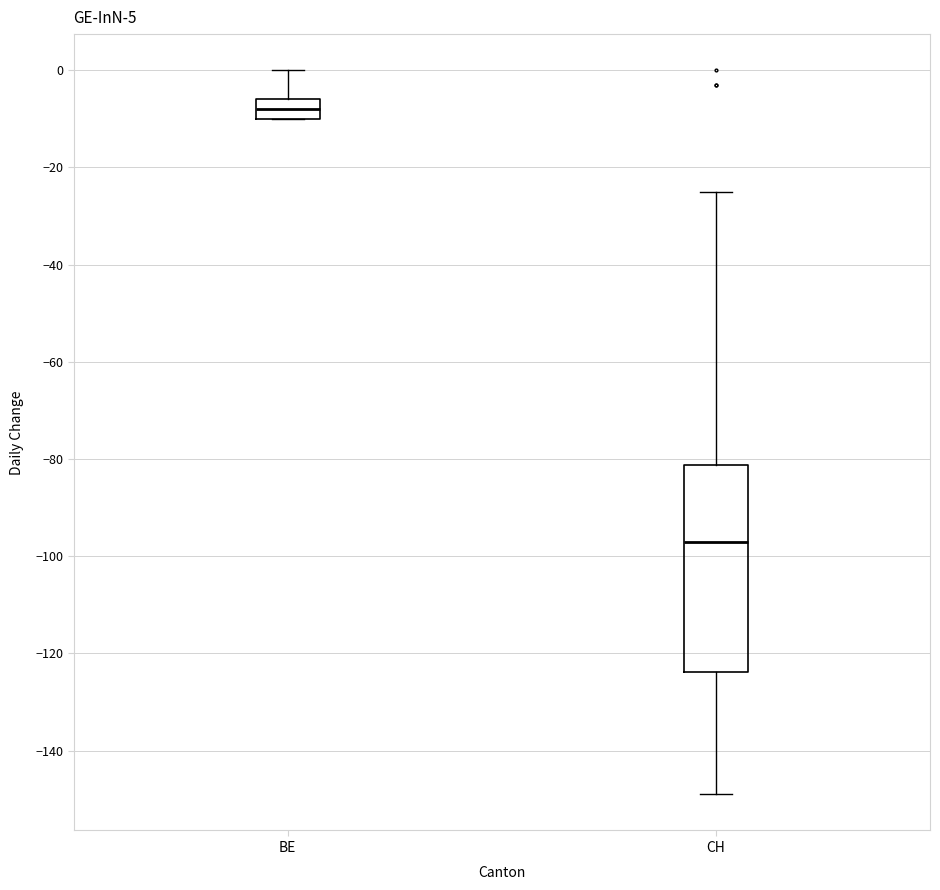

Which box has the highest median line?

BE